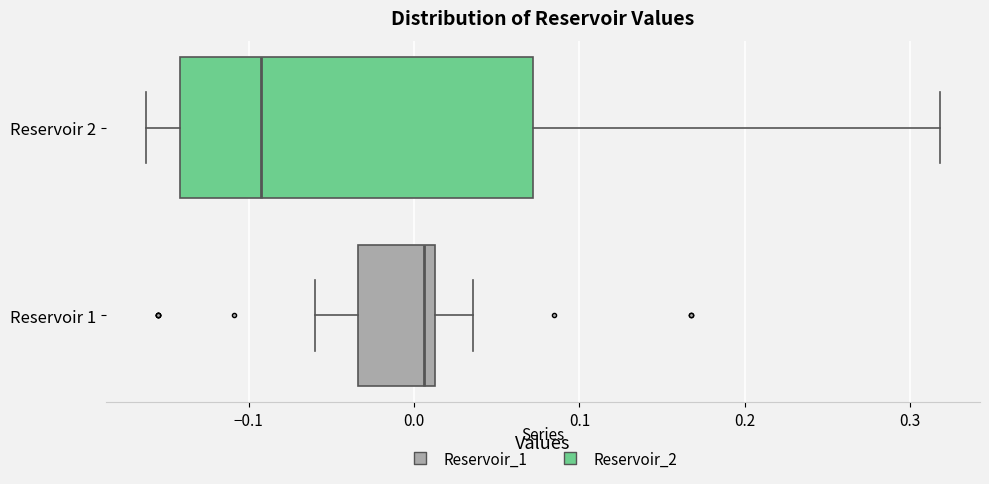

Reading bottom to top, transcribe this box plot: for each box, give where its median line is, the range the box spans, and where its two whiskers end, as read against the x-axis. The values are not printed on the chart, so give them approximately, as read against the axis.

Reservoir 1: median 0.01 (just left of the box's right edge), box -0.03 to 0.01, whiskers -0.06 to 0.04
Reservoir 2: median -0.09, box -0.14 to 0.07, whiskers -0.16 to 0.32